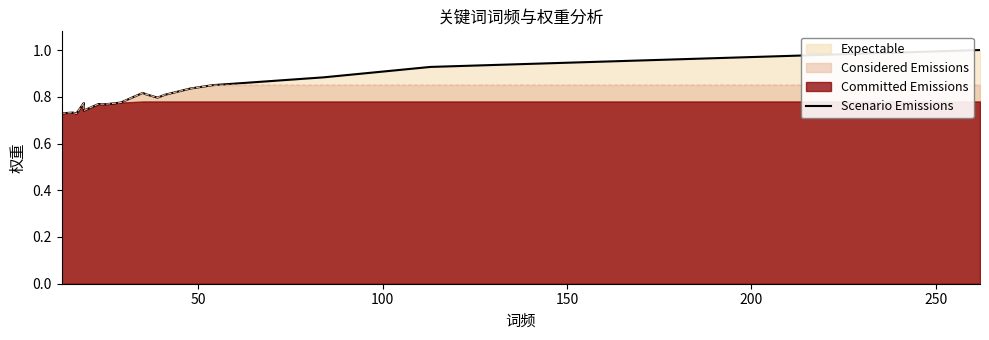

How many lines are shown in the chart?

1